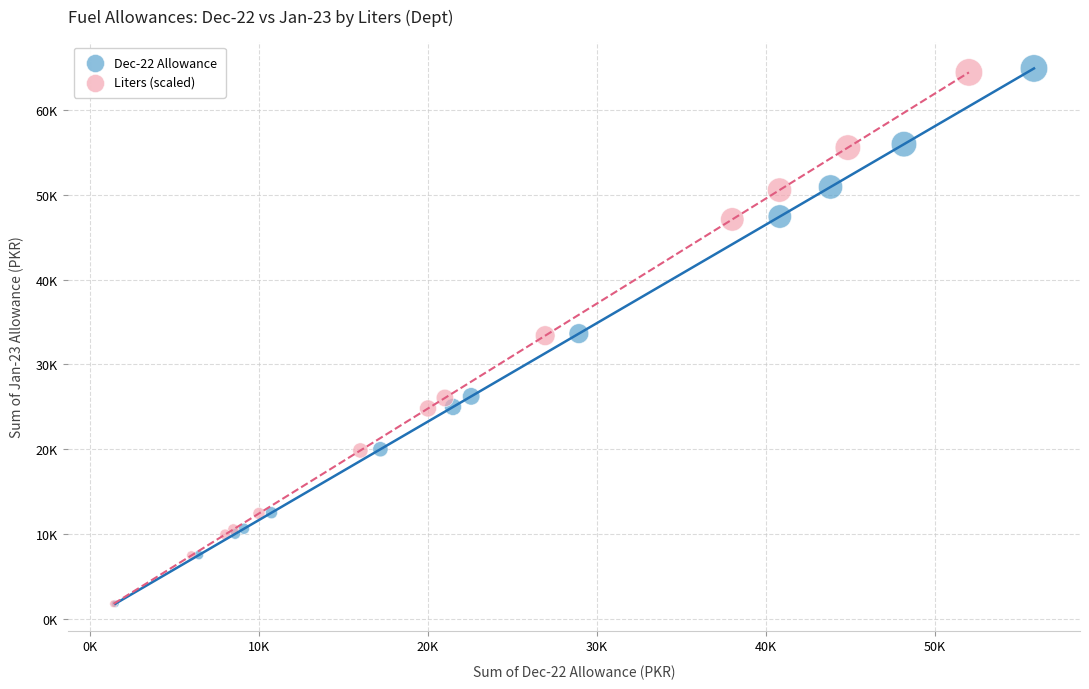

What are all the series names shown in the legend?

Dec-22 Allowance, Liters (scaled)